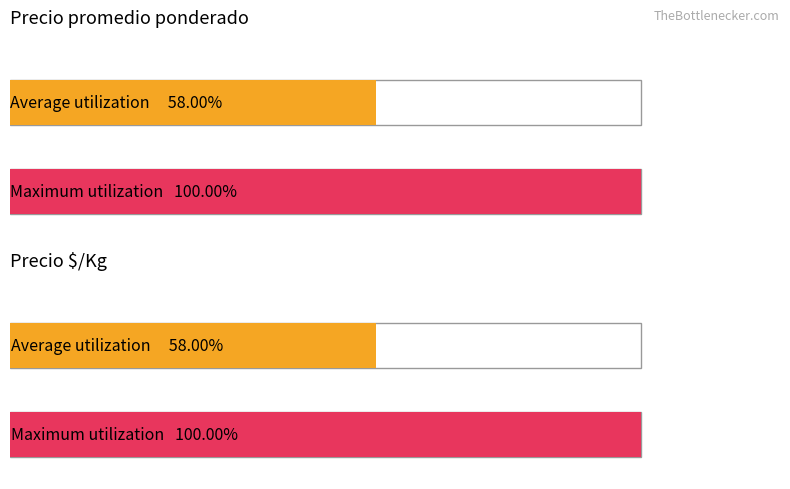

Rank the series by their maximum value, from lowest to highest.

Precio $/Kg, Precio promedio ponderado